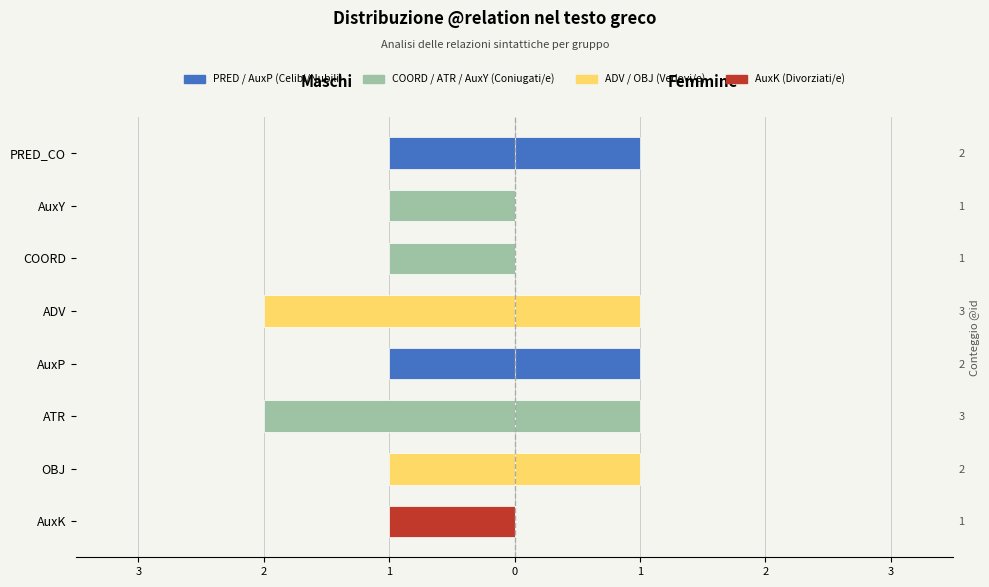

Which series has the largest range (max minus min)?

Maschi